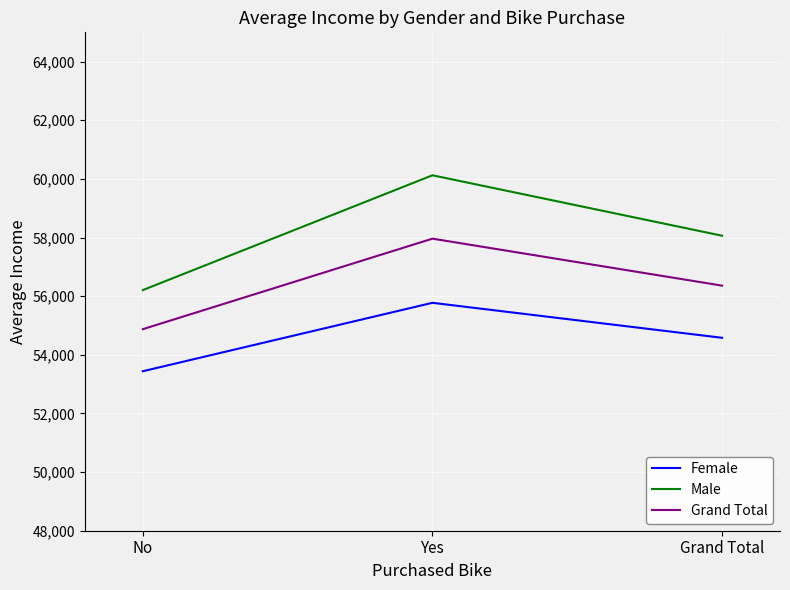

Reading left to right, what are all the values shown in this chart?

Female: 53440.0	55774.1	54580.8
Male: 56208.2	60124.0	58062.6
Grand Total: 54874.8	57962.6	56360.0